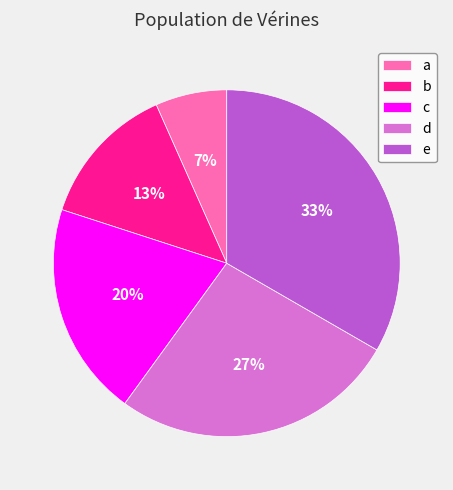

To the nearest percent, what percentage of the pie is e?

33%